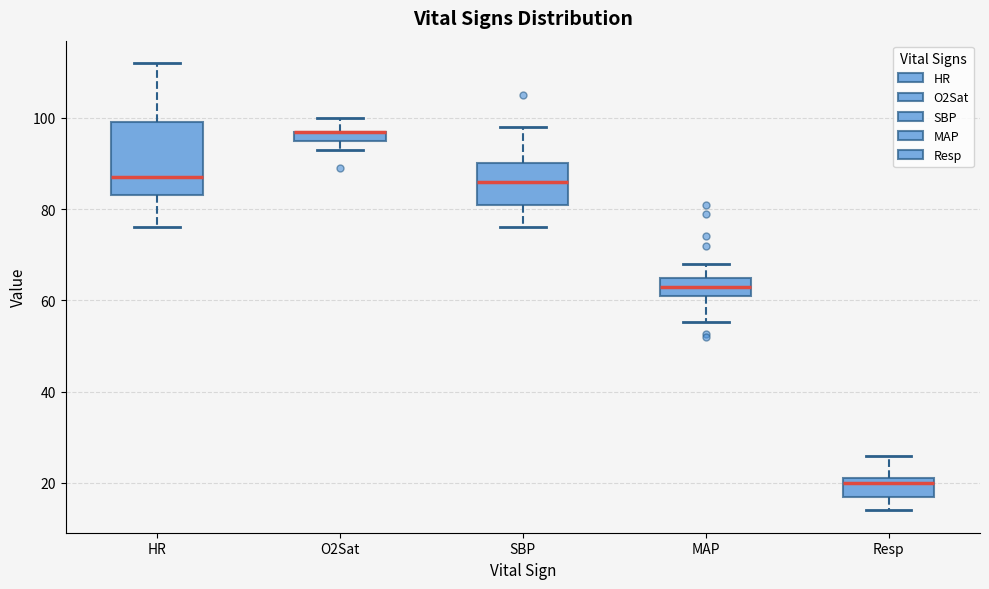

Which box is the tallest, from its lower edge to its upper edge?

HR